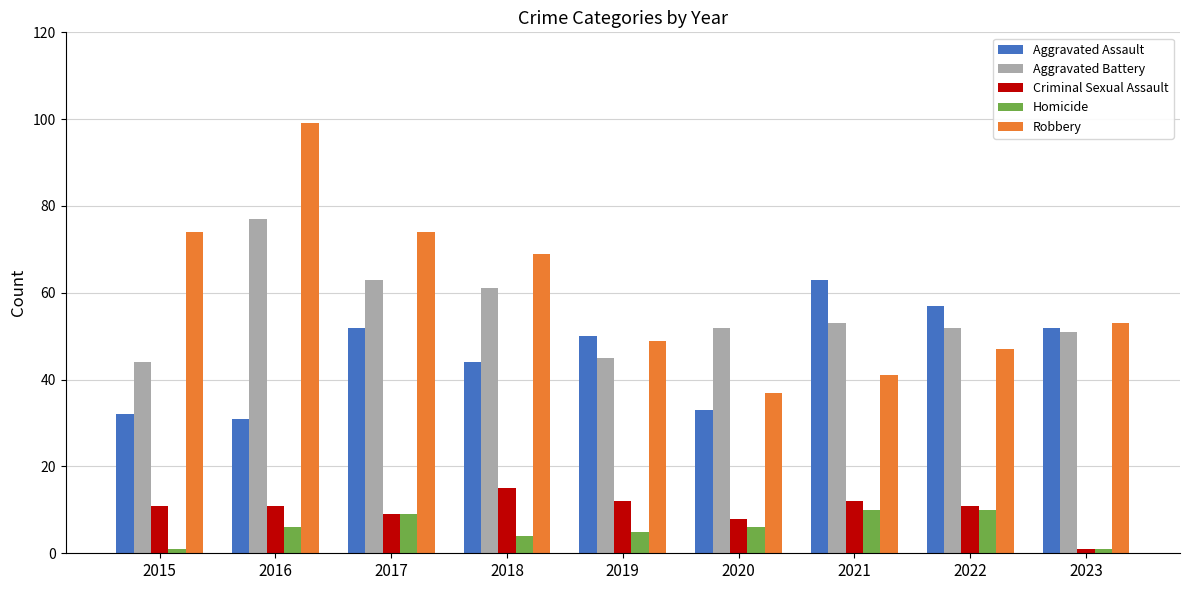

What is the total value across all series at 2021?

179